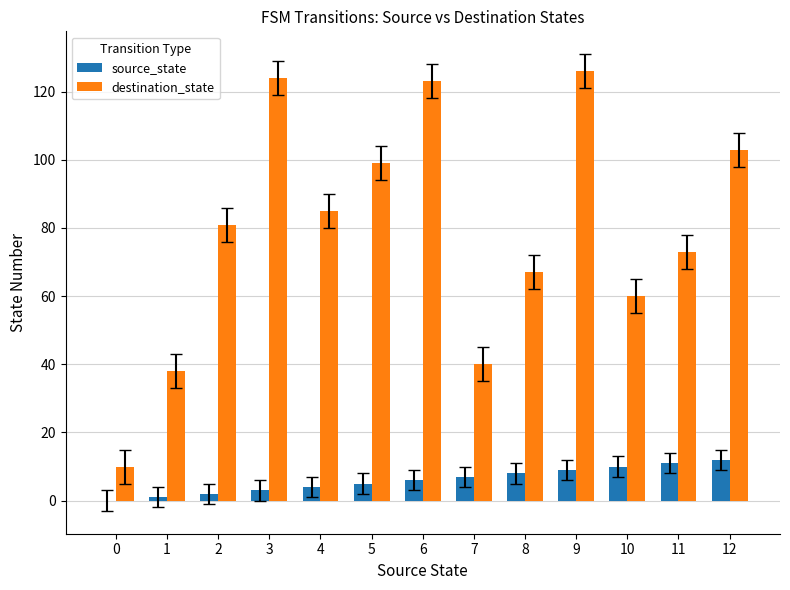

Which series changed the most between 5 and 12?

source_state